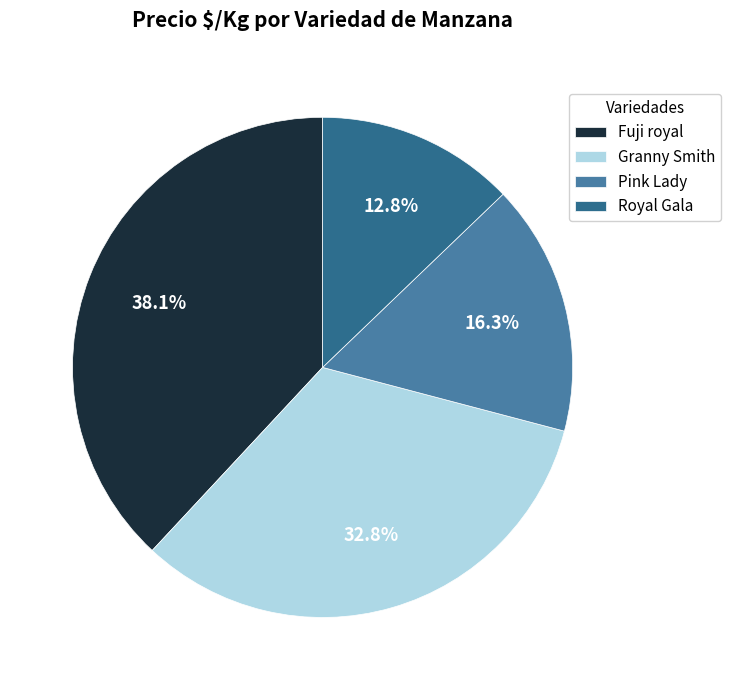

Is it true that Granny Smith is 1% of the pie?

False